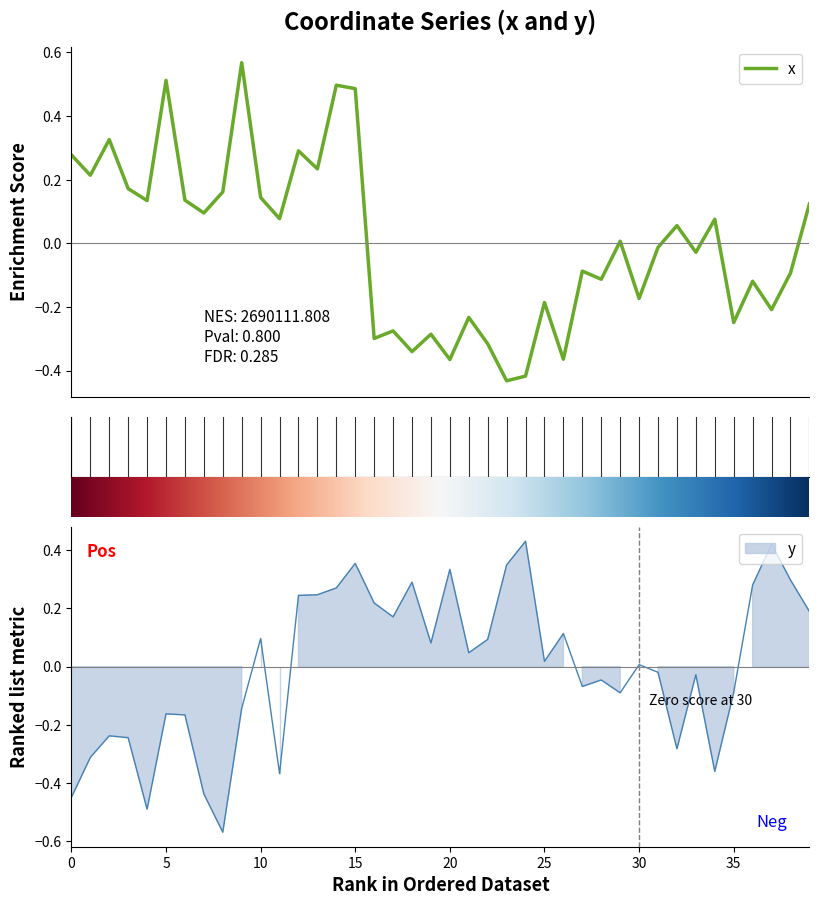

True or false: x has more than 1 points higher than both neighbors.

True